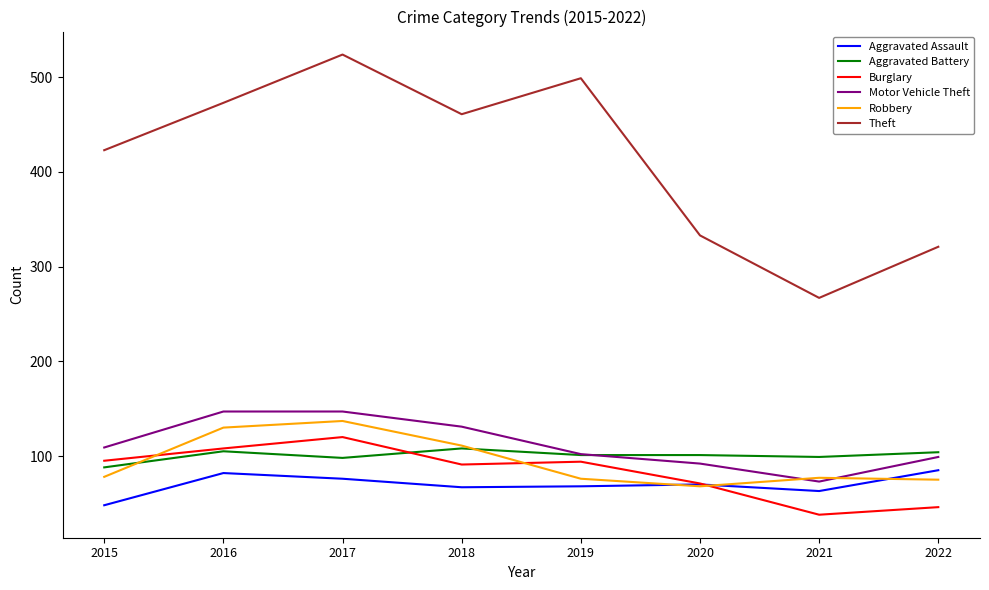

At which category does the chart reach its peak across all series?

2017